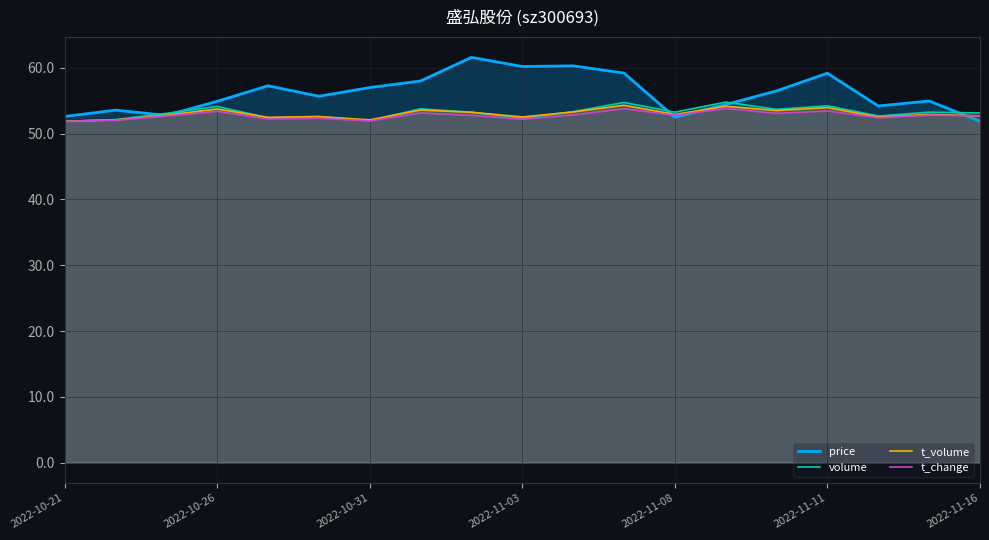

Which series has the widest spread of values?

price